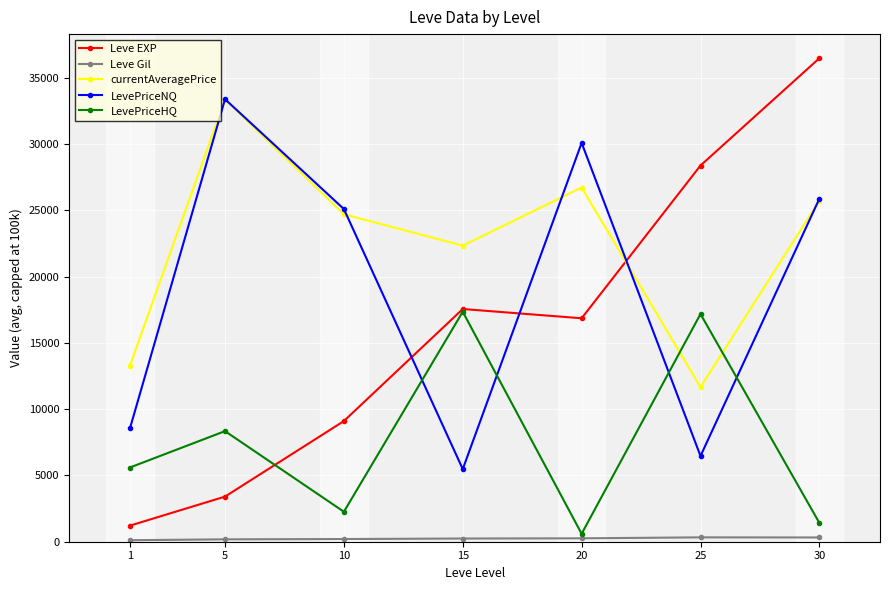

How many data points in LevePriceHQ are above 5601?

4